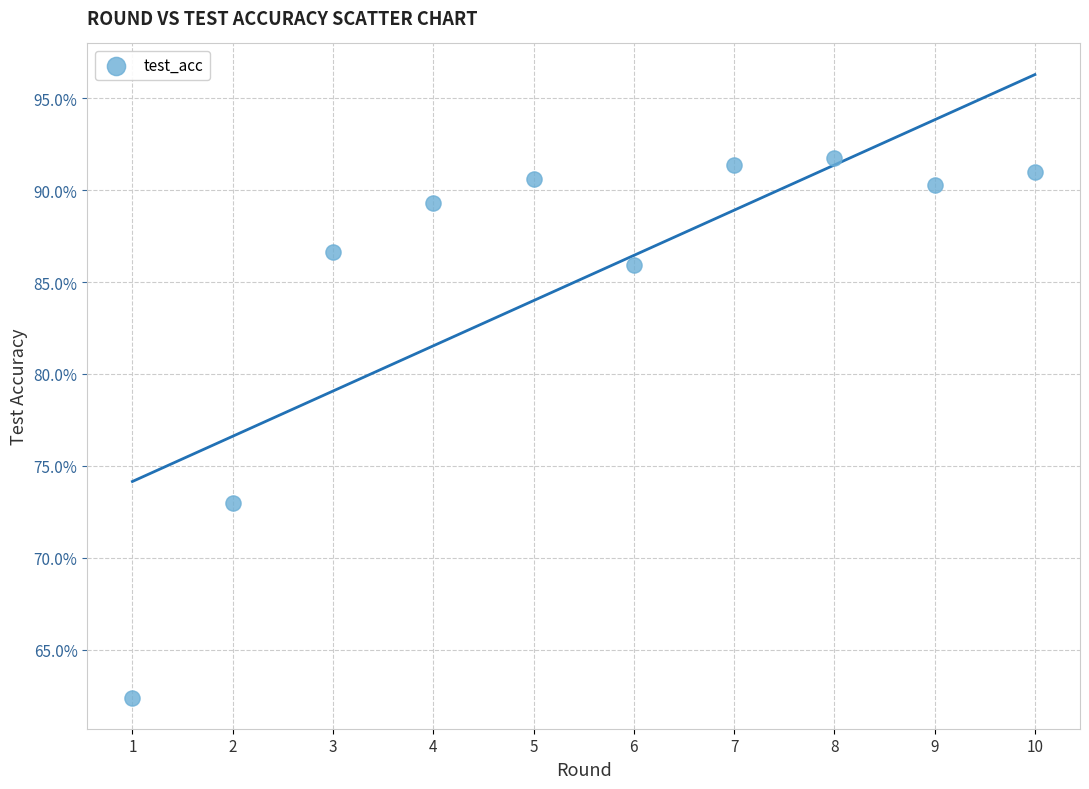

What is the average X value?

5.5